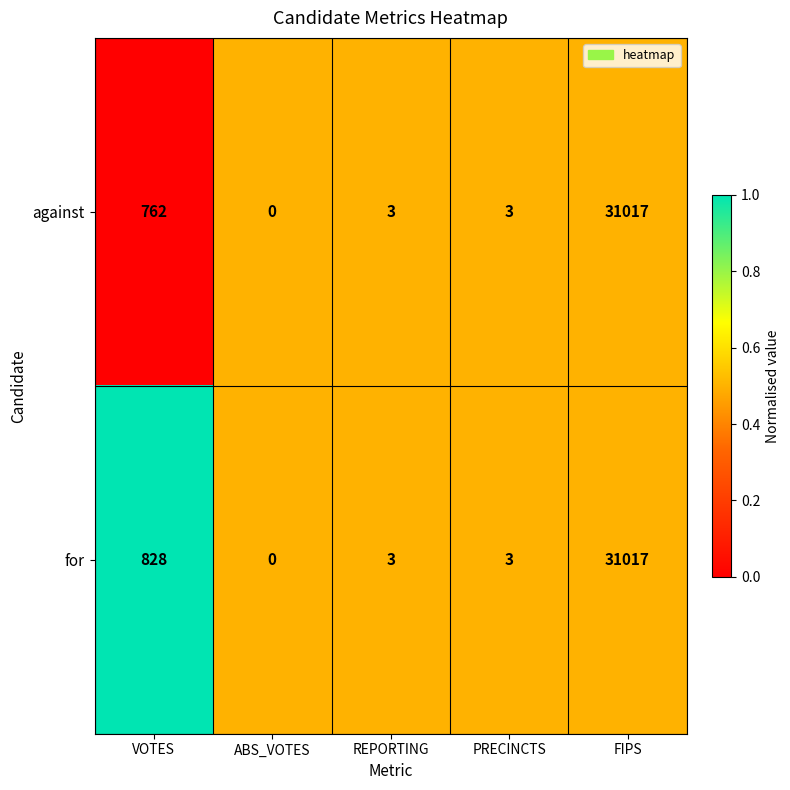

What is the difference between the for values at VOTES and FIPS?

30189